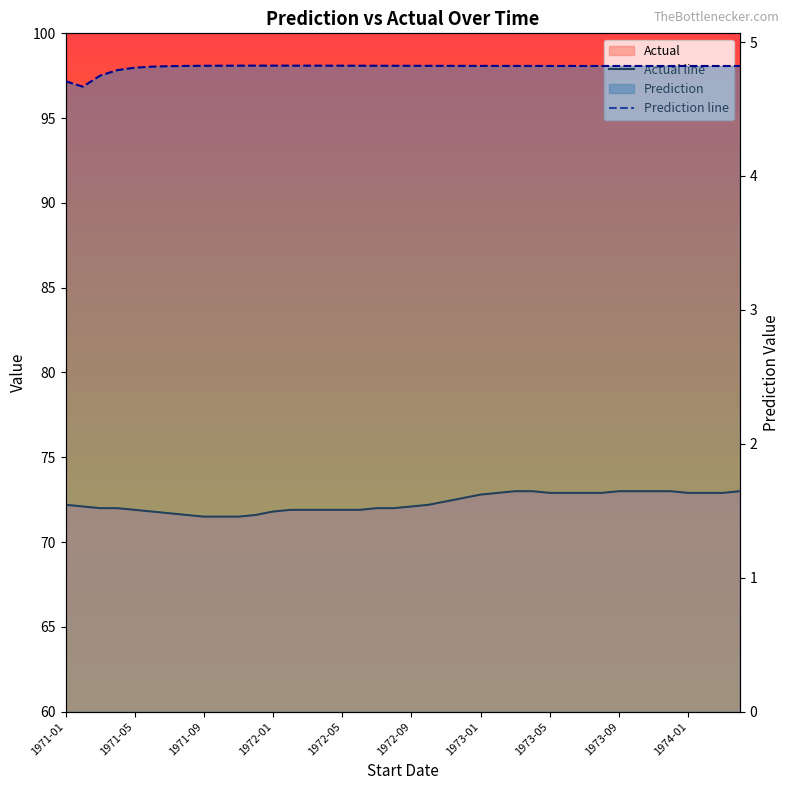

Read the Prediction line value at 1971-05.

4.8